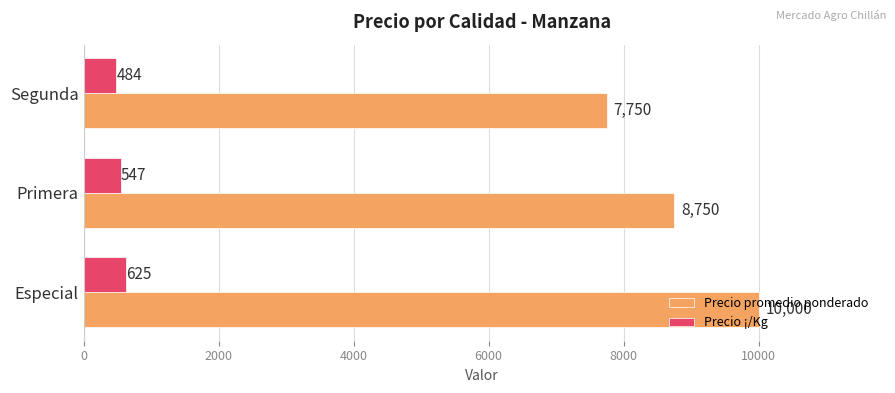

Which series has the largest range (max minus min)?

Precio promedio ponderado